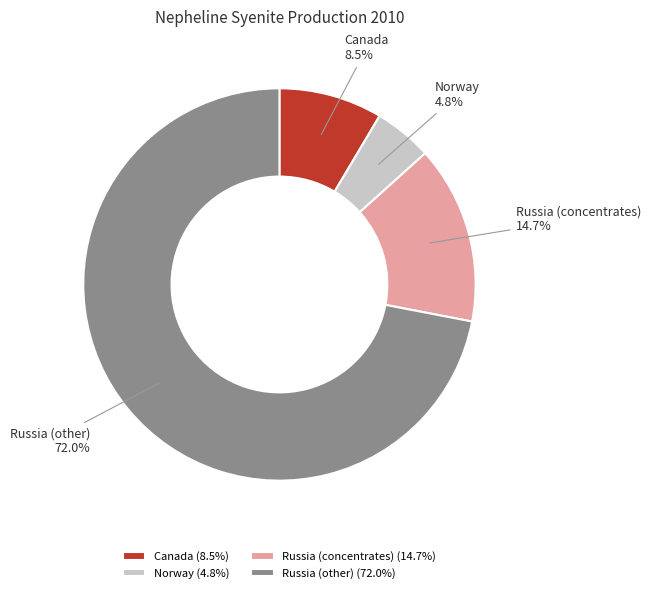

Which category has the smallest portion of the pie?

Norway